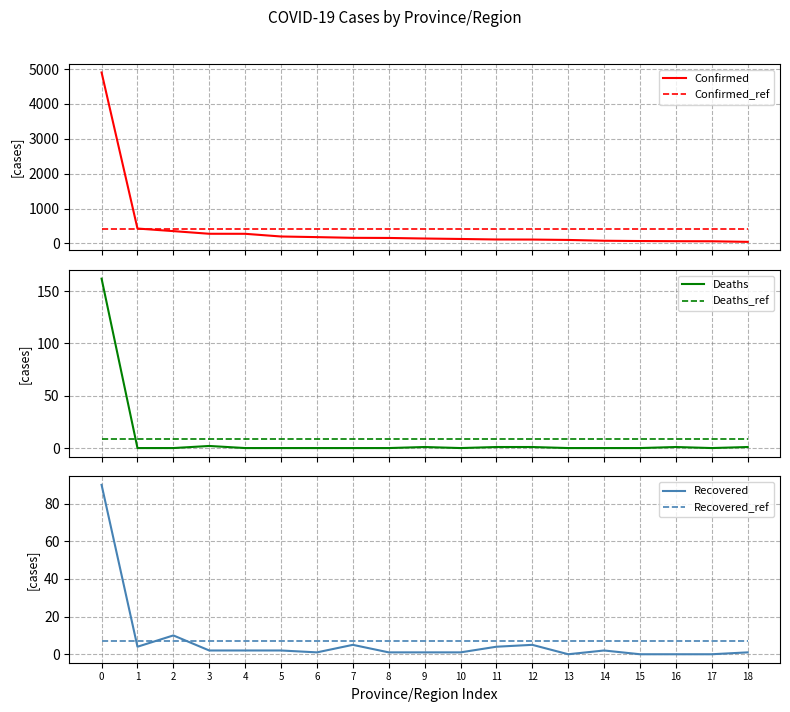

Does the chart have visible grid lines?

Yes